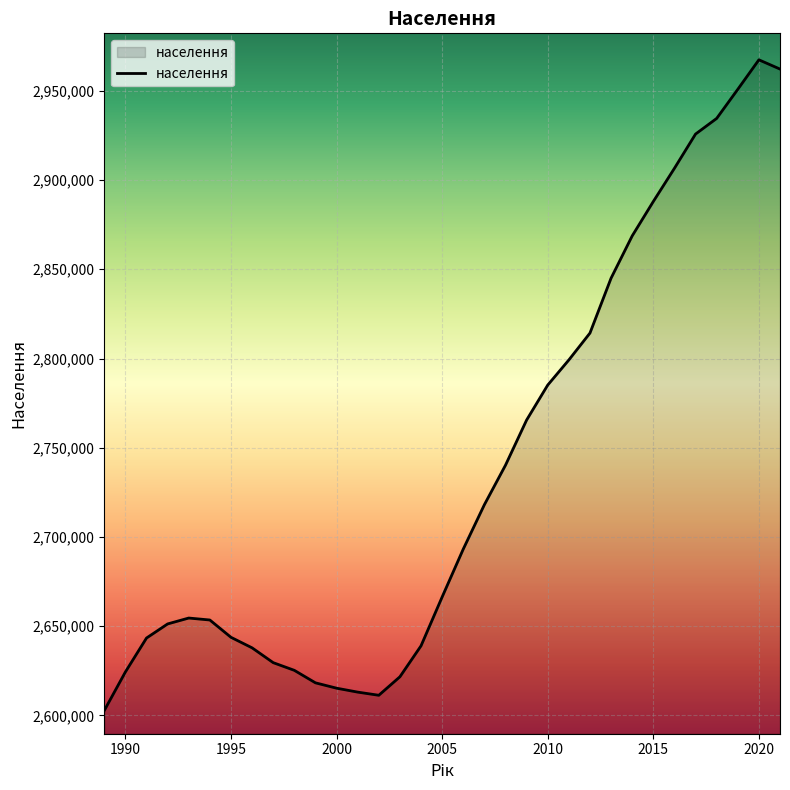

What is the difference between the maximum and minimum values?

364560